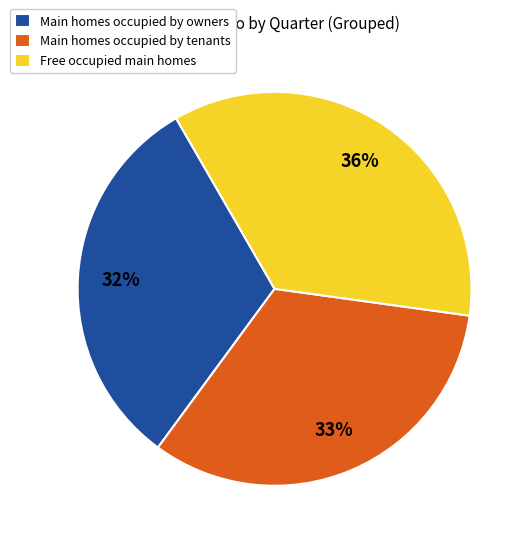

Is it true that Free occupied main homes is 24% of the pie?

False